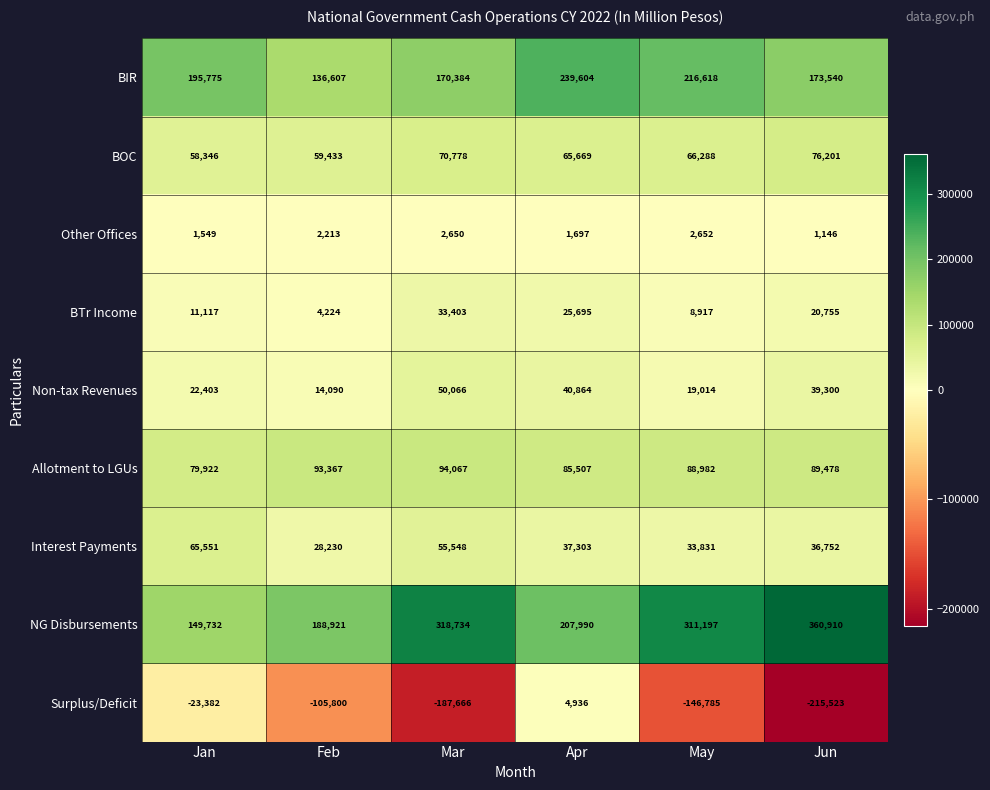

Which series has the largest total across all categories?

NG Disbursements